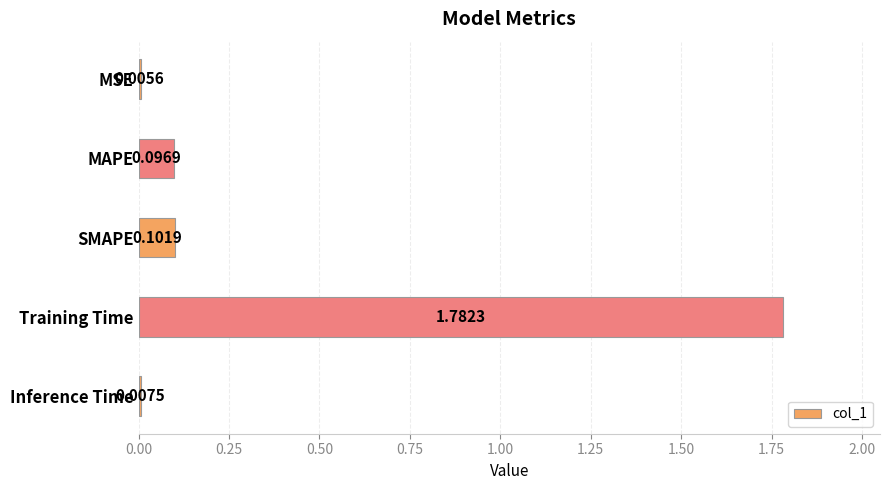

Where is the data nearest to the value 0?

MSE